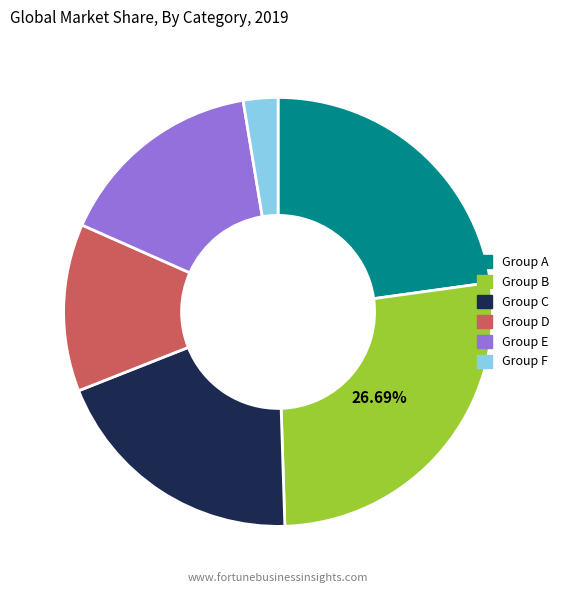

Count the number of slices in the pie.

6